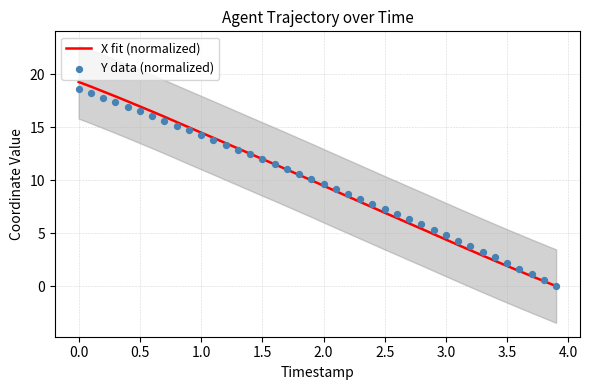

At how many categories does at least one series exceed 9?

22